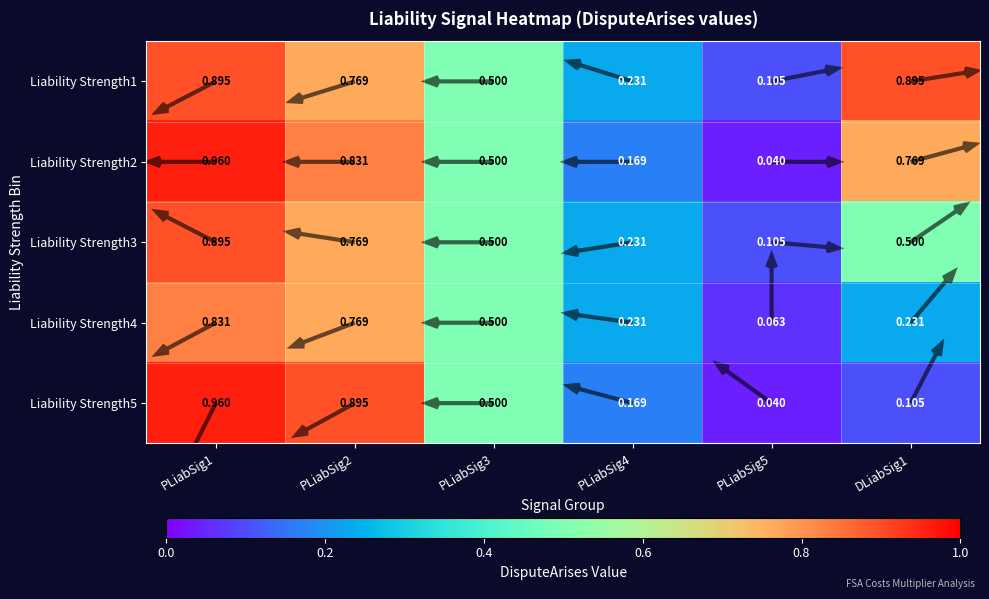

Is it true that Liability Strength3 equals 1.2 at PLiabSig1?

False